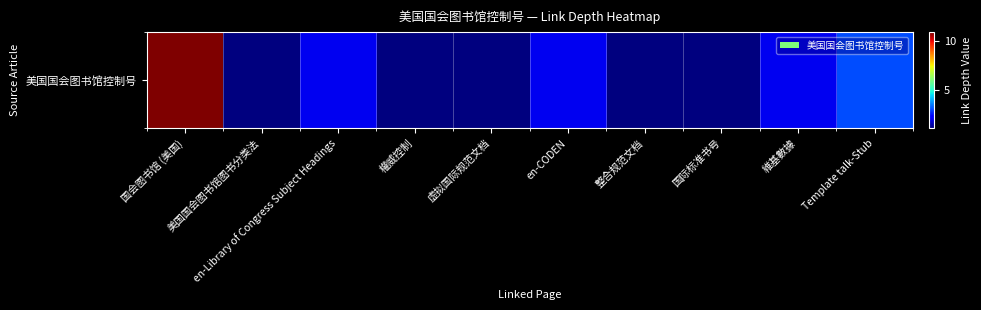

Reading left to right, extract all data points from this chart.

国会图书馆 (美国)=11	美国国会图书馆图书分类法=1	en-Library of Congress Subject Headings=2	權威控制=1	虚拟国际规范文档=1	en-CODEN=2	整合规范文档=1	国际标准书号=1	維基數據=2	Template talk-Stub=3